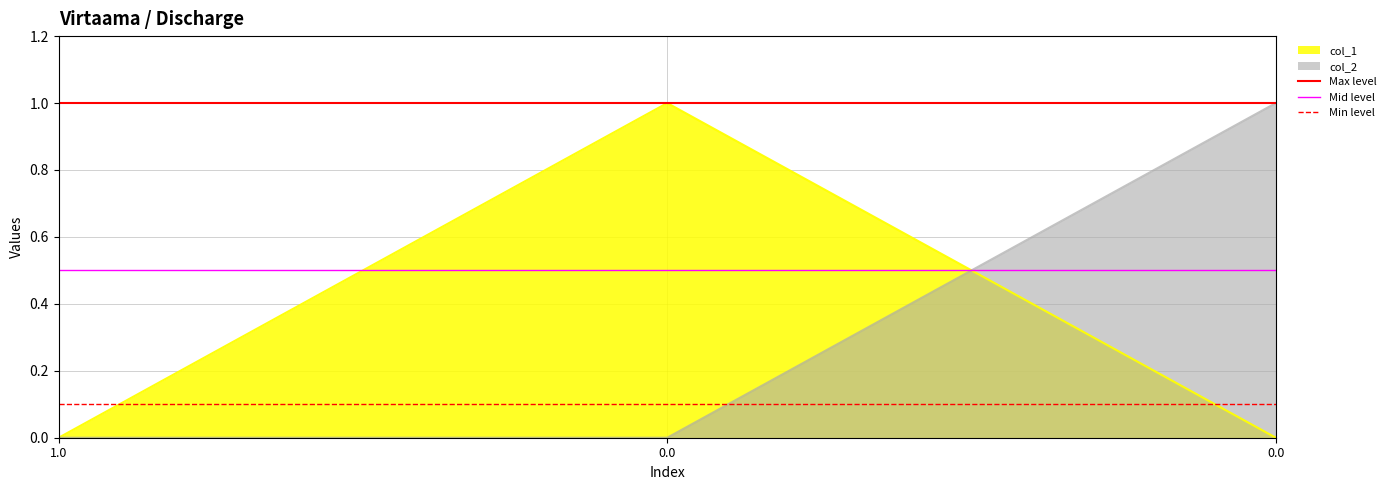

Which label corresponds to the smallest value in the chart?

1.0